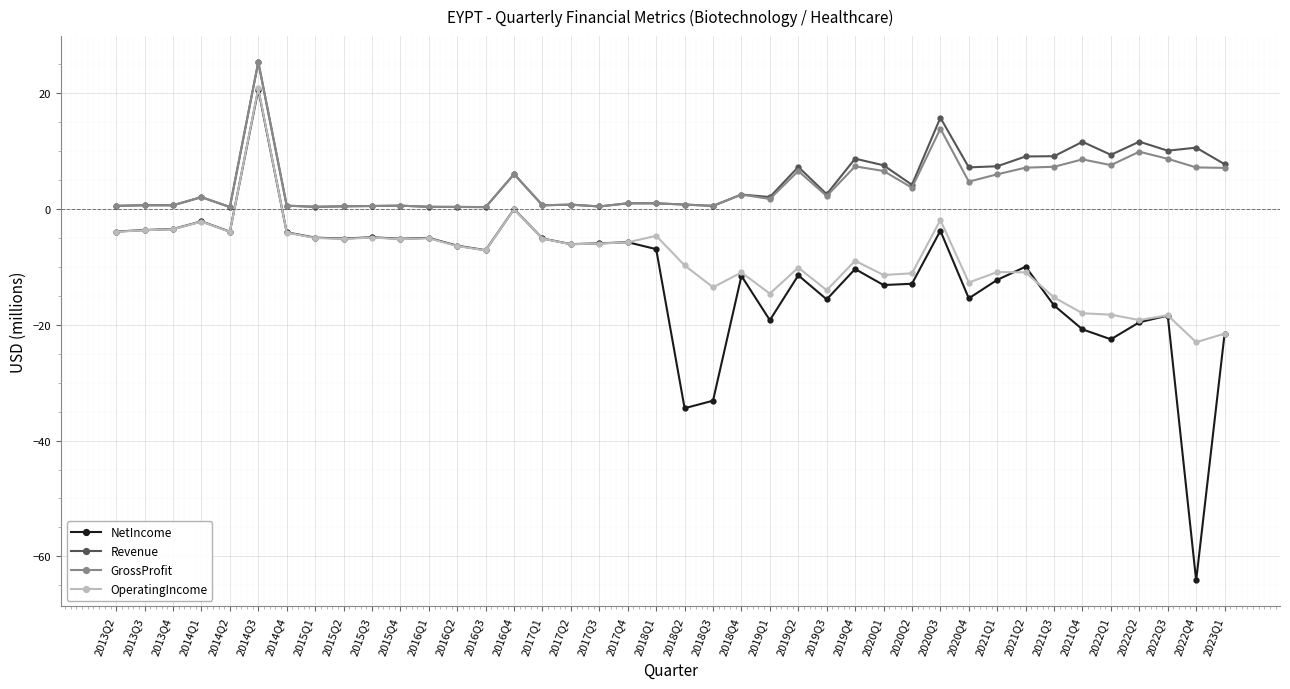

The Revenue series shows 4.1 at 2020Q2. True or false?

True